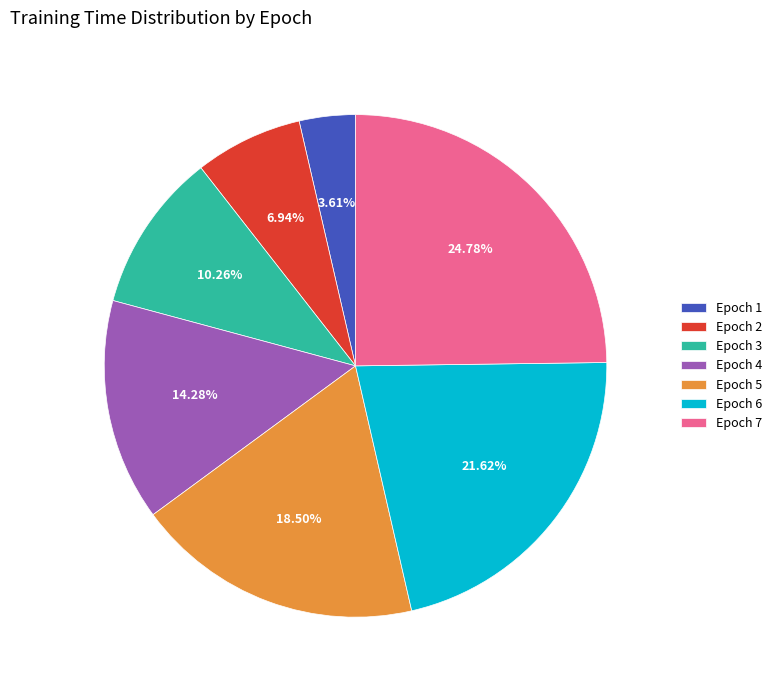

Which category has the smallest portion of the pie?

Epoch 1